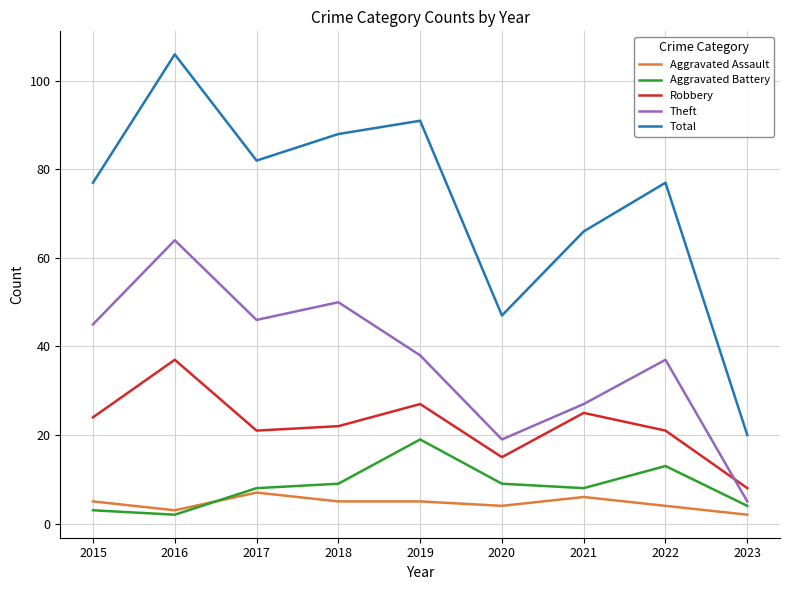

Reading left to right, what are all the values shown in this chart?

Aggravated Assault: 5	3	7	5	5	4	6	4	2
Aggravated Battery: 3	2	8	9	19	9	8	13	4
Robbery: 24	37	21	22	27	15	25	21	8
Theft: 45	64	46	50	38	19	27	37	5
Total: 77	106	82	88	91	47	66	77	20